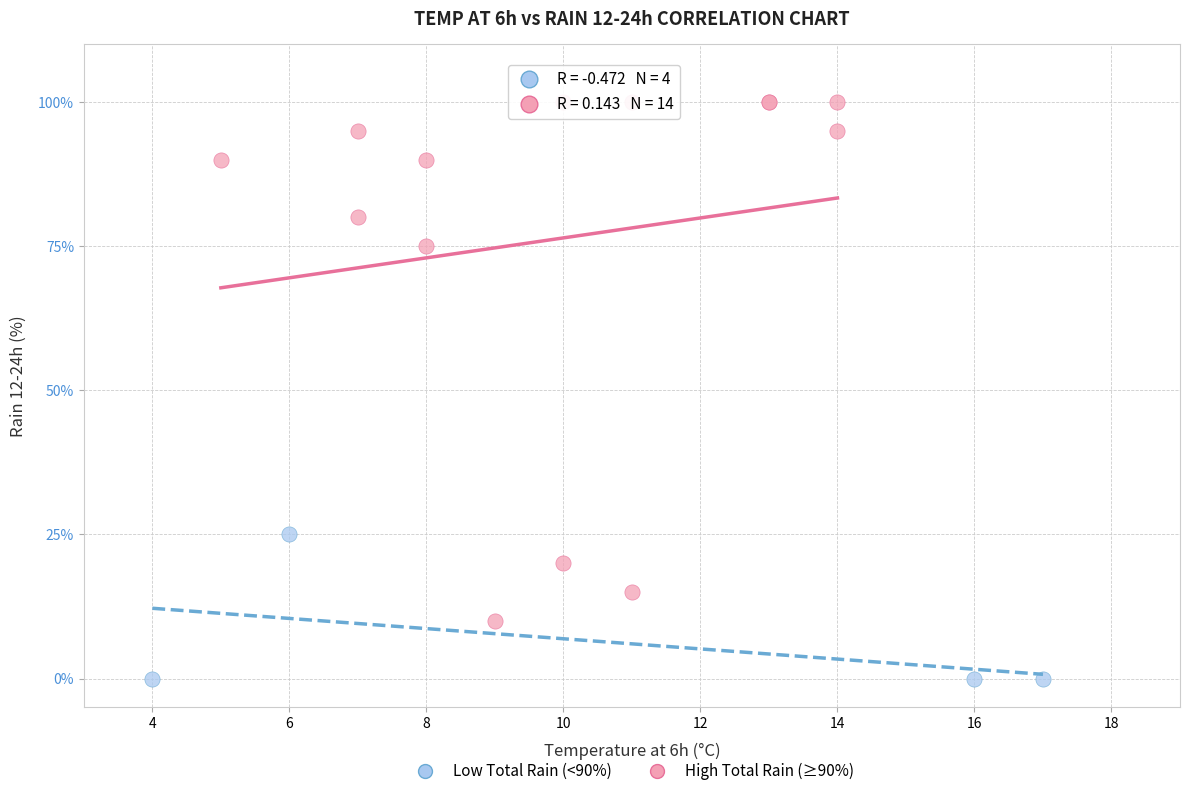

Which series contains the highest Y value?

High Total Rain (≥90%)